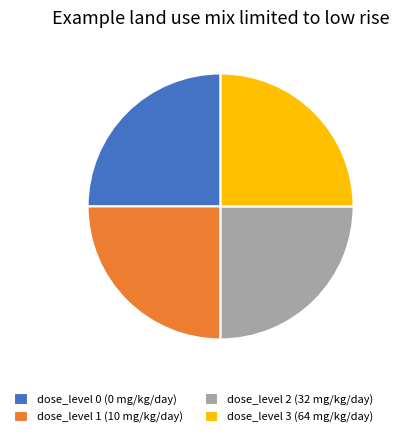

Approximately how many times larger is the value at dose_level 2 (32 mg/kg/day) compared to dose_level 1 (10 mg/kg/day)?

1.0